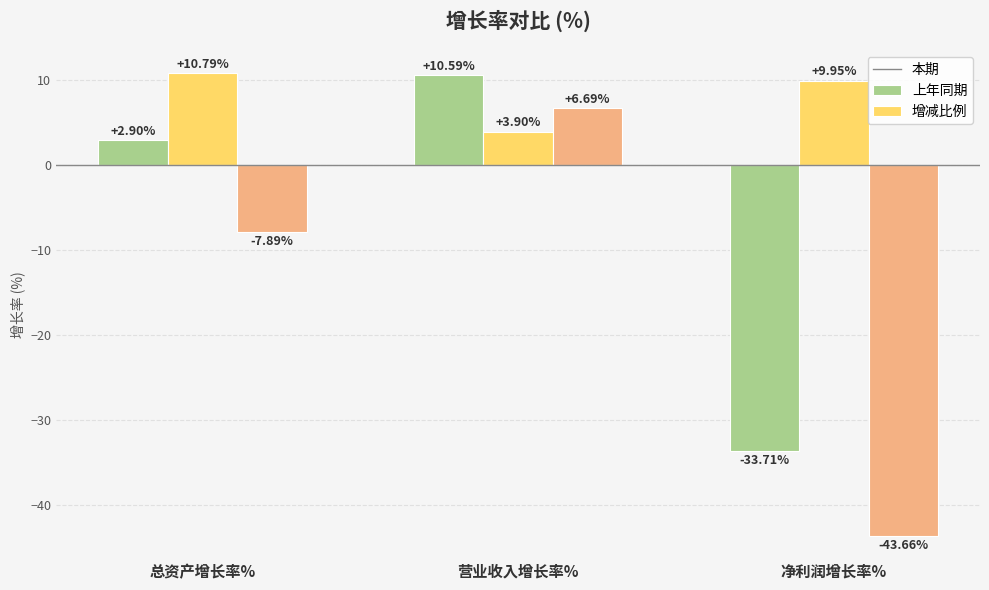

How many values in 本期 are above zero?

2